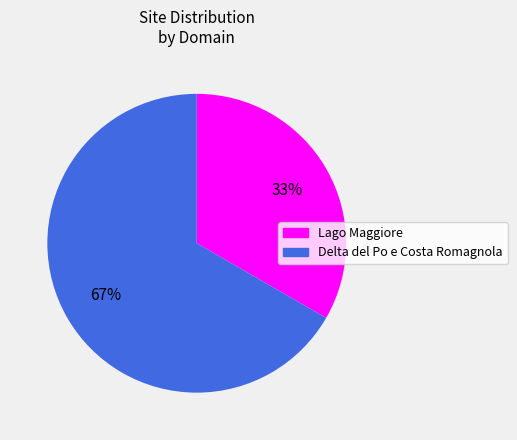

To the nearest percent, what is the average slice percentage?

50%